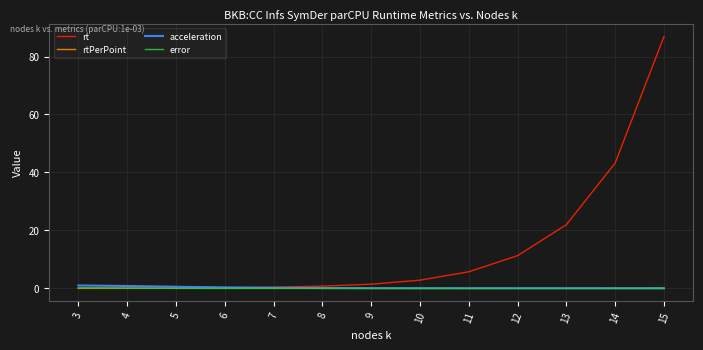

What is the difference between the maximum and minimum values in the rtPerPoint series?

0.1